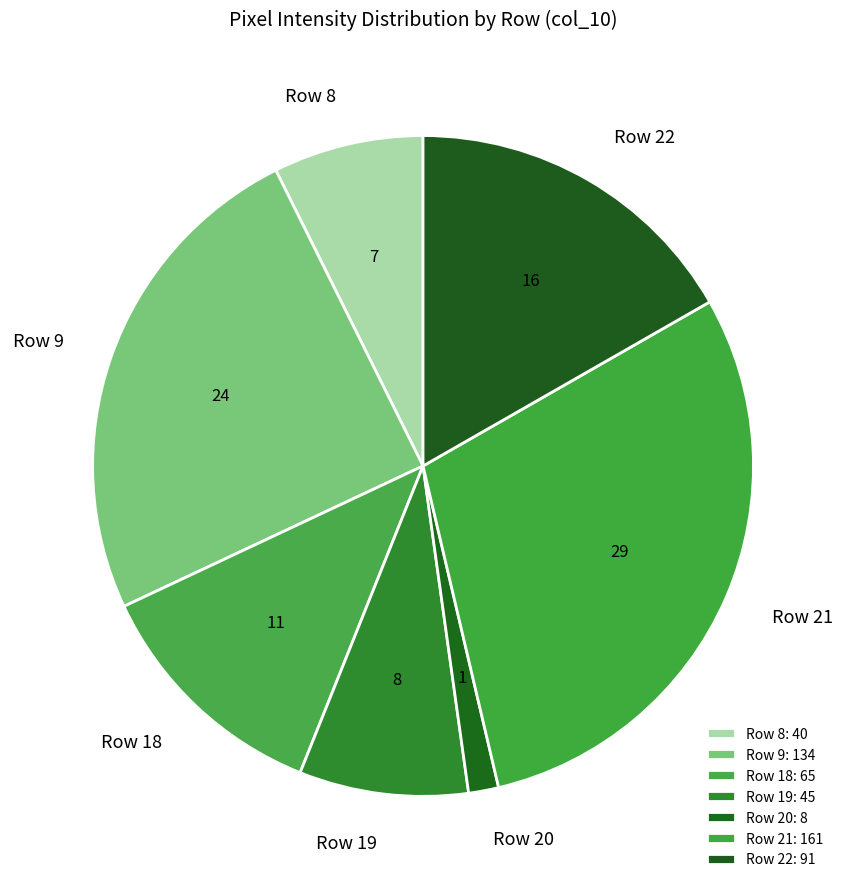

Is there any slice that represents more than half of the pie?

No